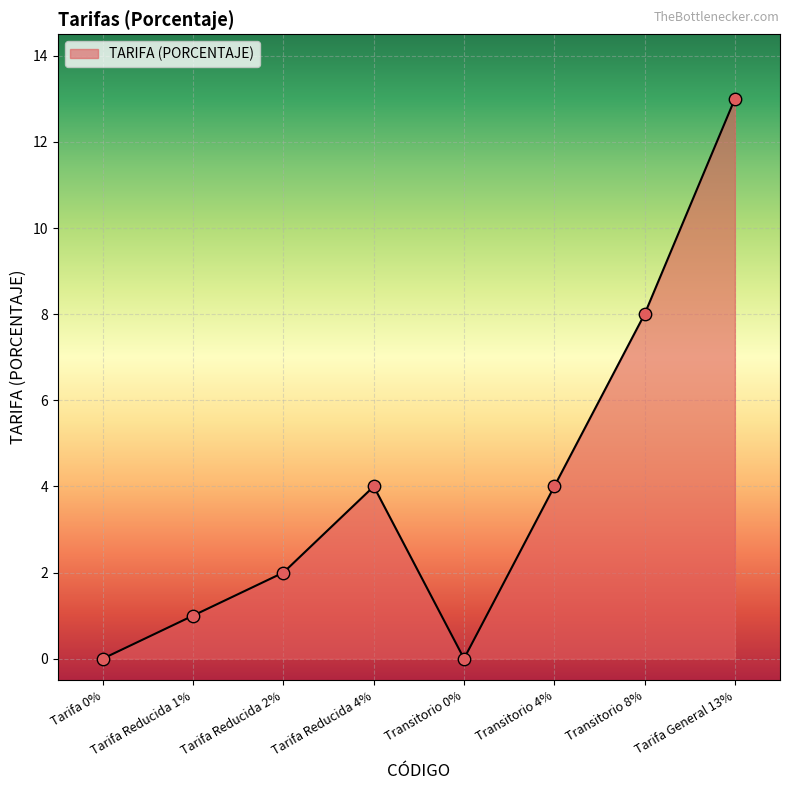

Which has a higher value, Tarifa 0% or Transitorio 4%?

Transitorio 4%